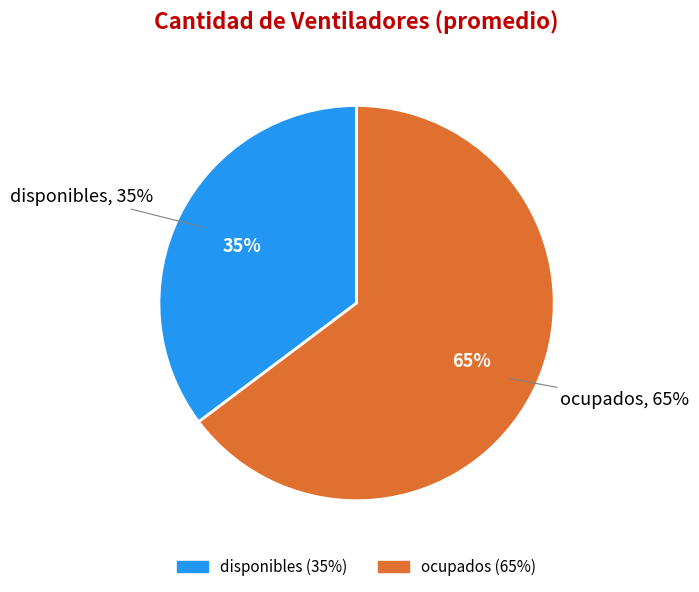

To the nearest percent, what is the combined percentage of ocupados and disponibles?

100%